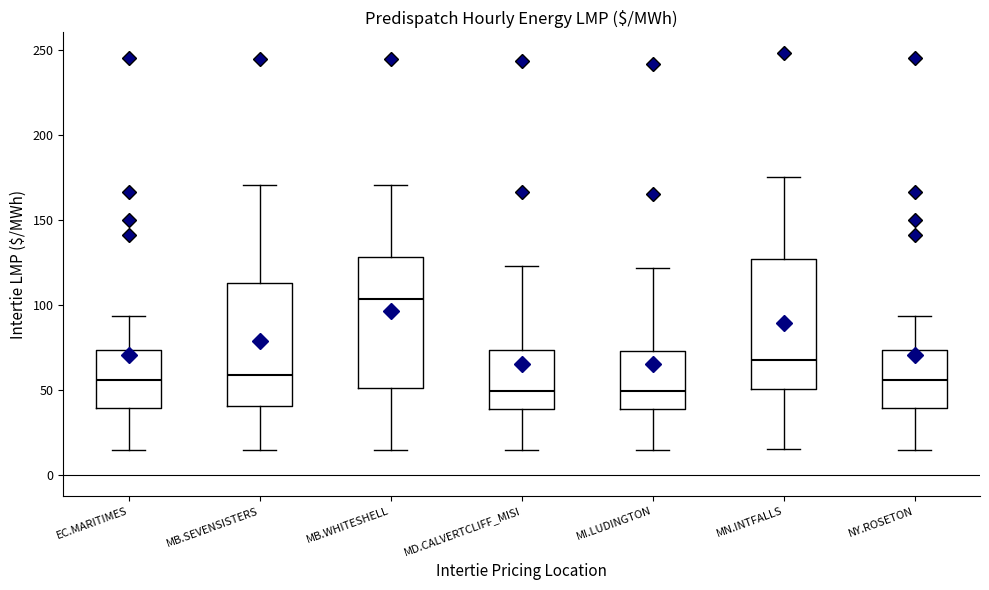

Where is the upper edge of the box for MD.CALVERTCLIFF_MISI on the y-axis? The values are not printed on the chart, so give them approximately, as read against the axis.

75